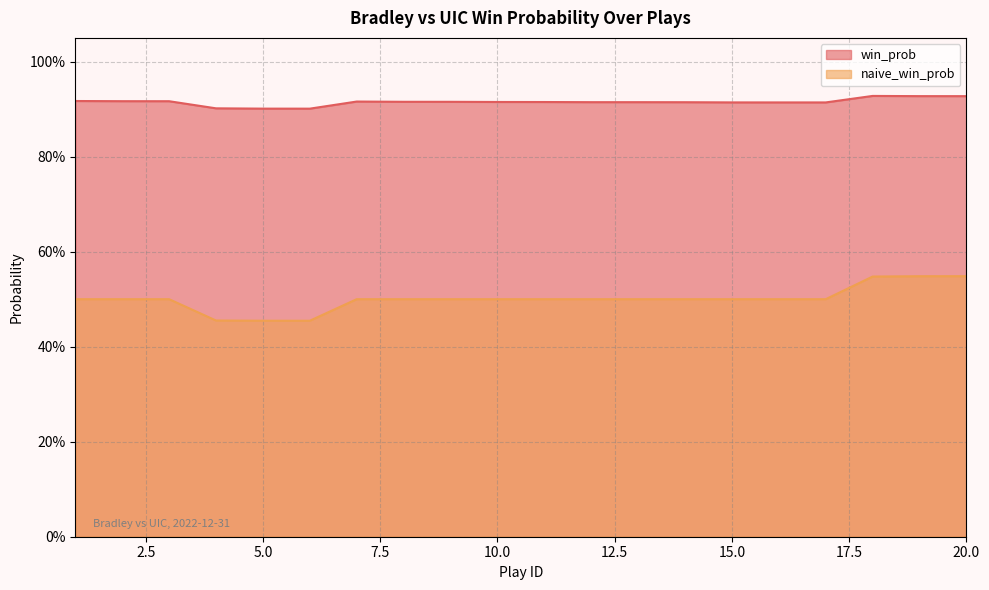

How many data points does each series have?

20